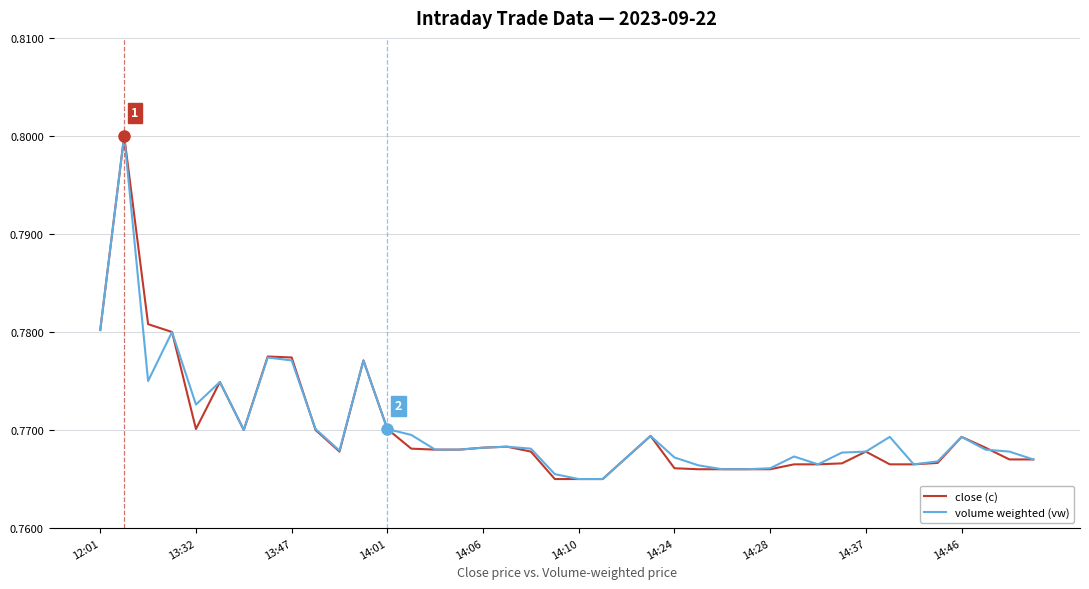

How many times do close (c) and volume weighted (vw) cross each other?

2